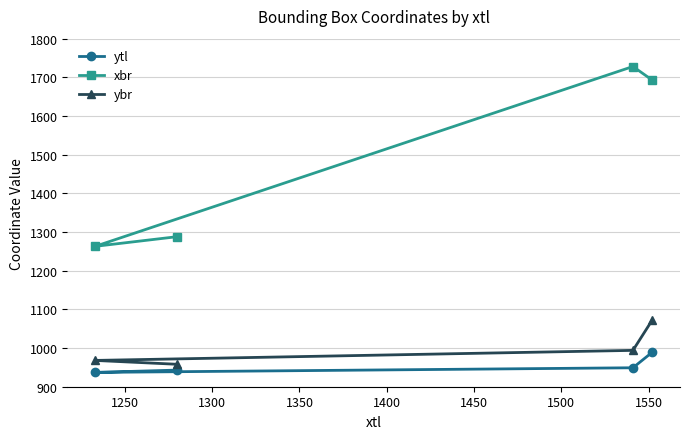

How many data points in ybr are above 994?

1